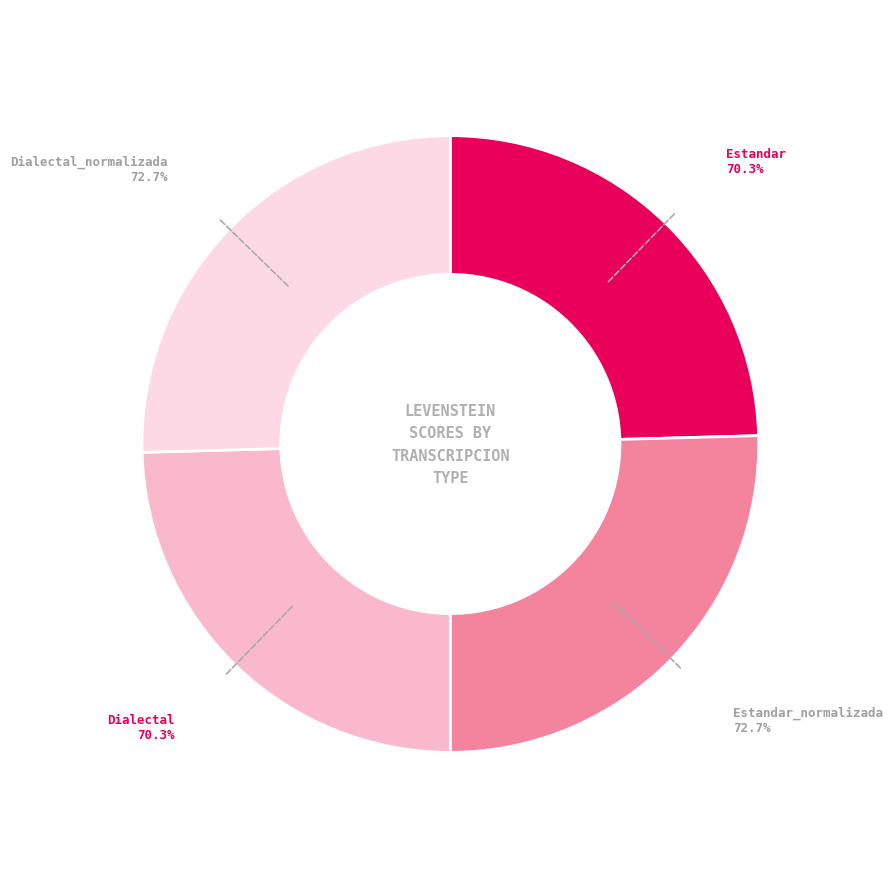

True or false: Estandar accounts for 17% of the total.

False